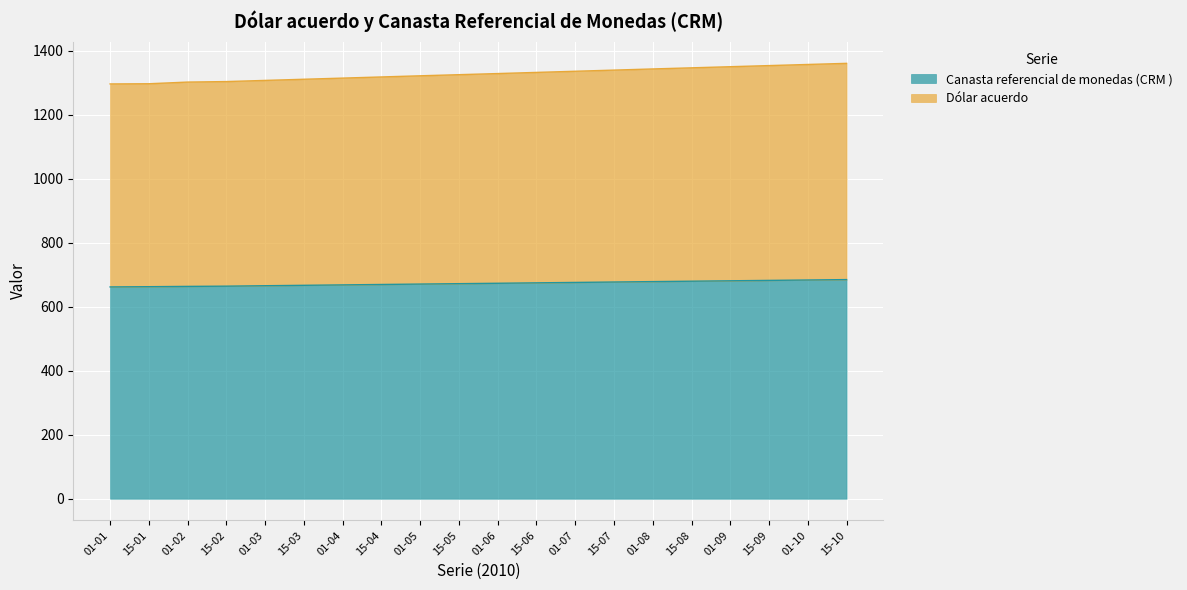

What is the difference between the second highest and second lowest values in the Canasta referencial de monedas (CRM ) series?

20.9